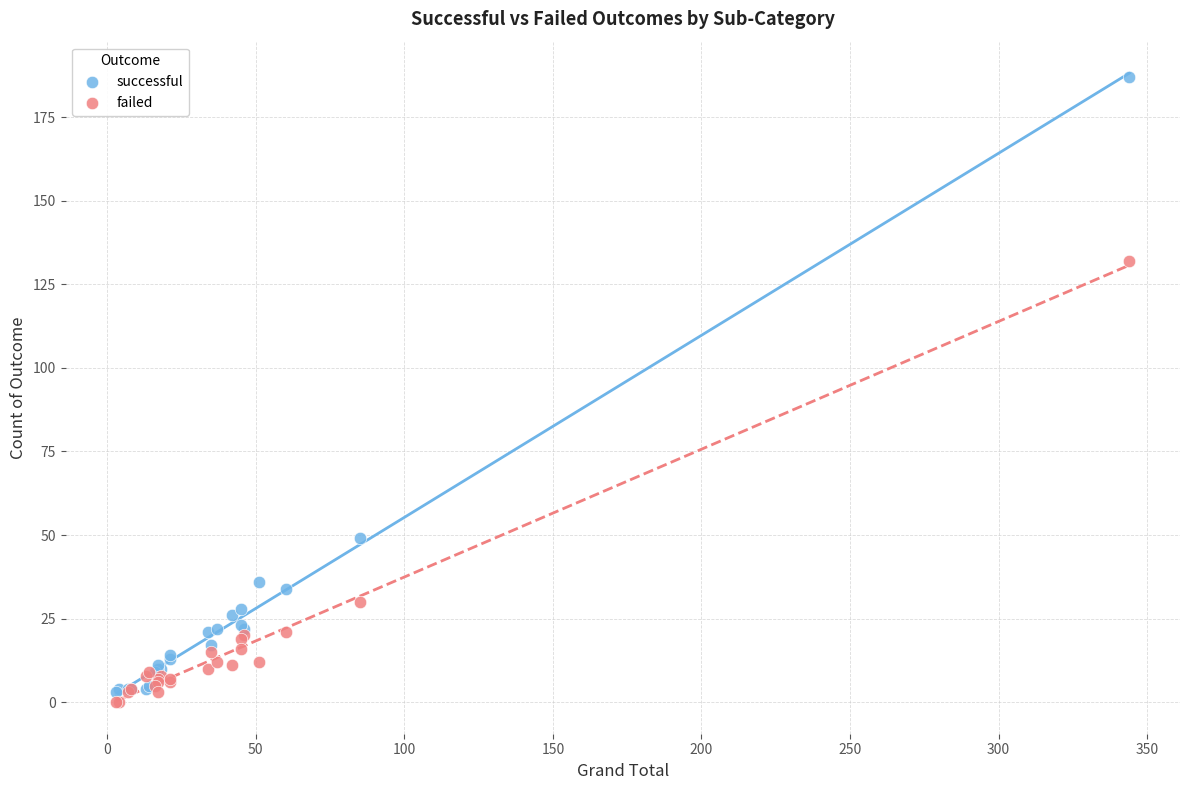

Across all series, what Y value is closest to 93?

132